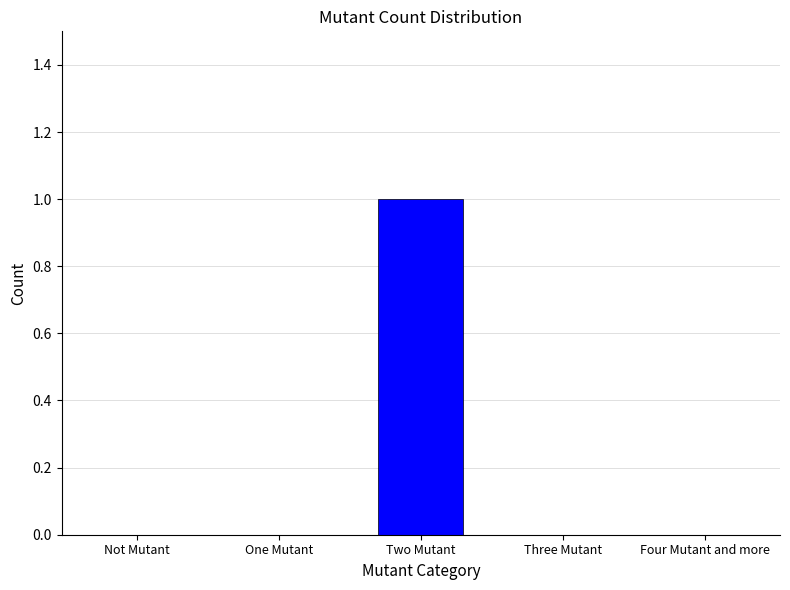

How many values are between 0 and 1?

5